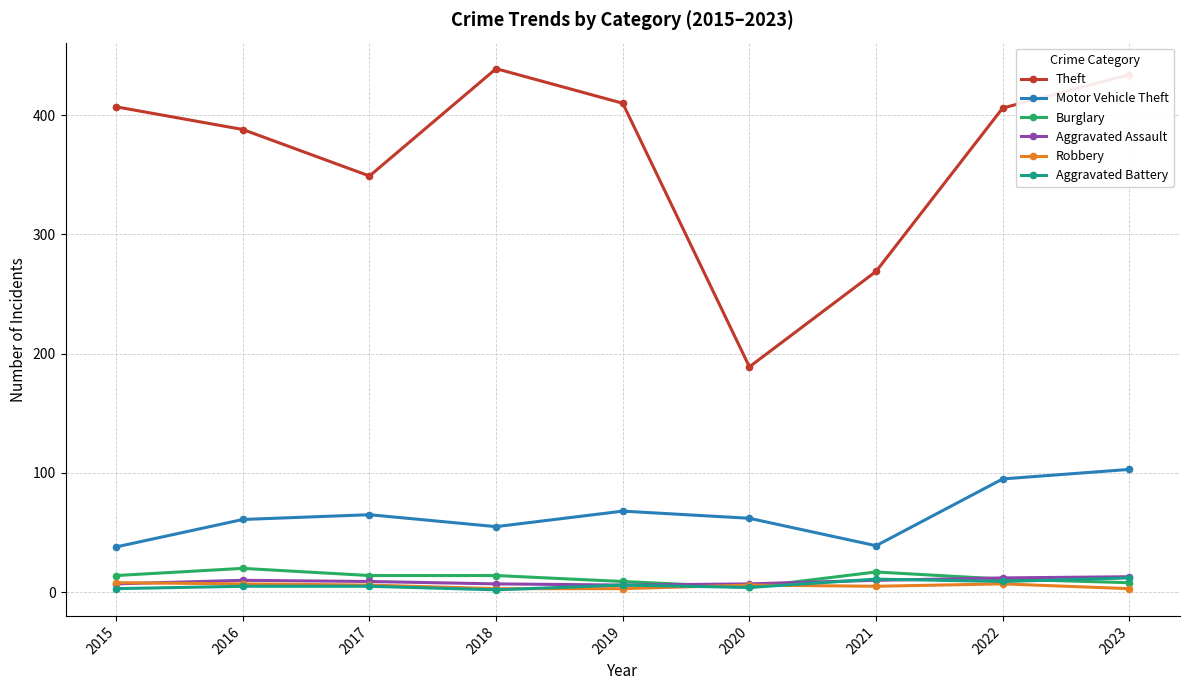

At how many categories does at least one series exceed 421?

2